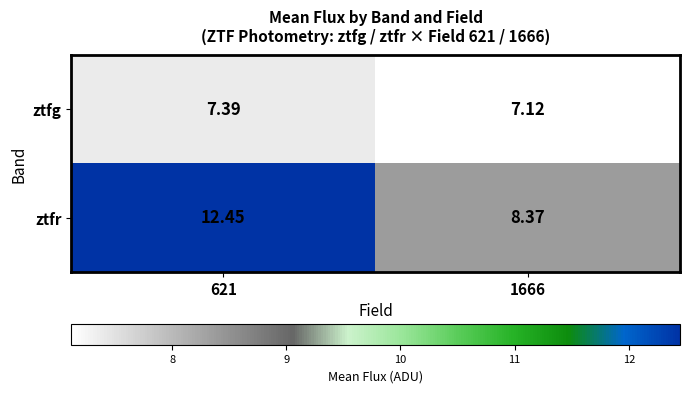

At 1666, list the series in order from largest to smallest.

ztfr, ztfg